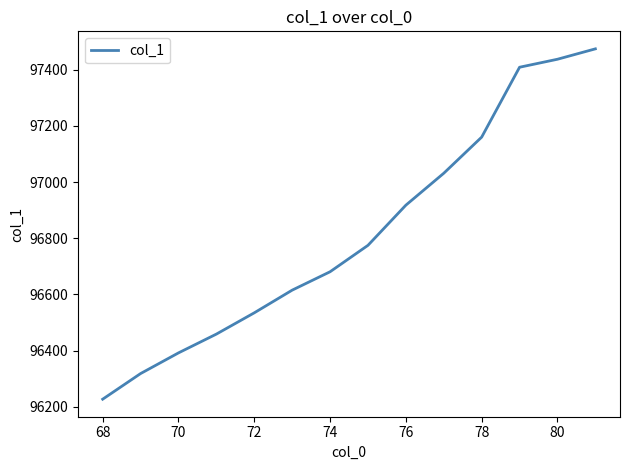

How many lines are shown in the chart?

1